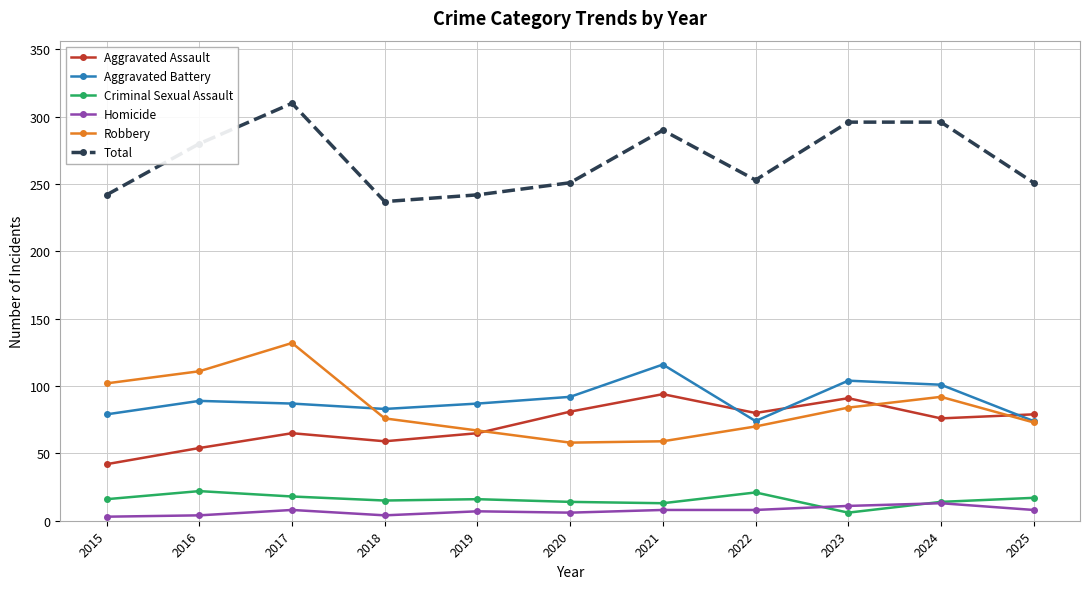

True or false: Robbery has a value of 146 at 2016.

False